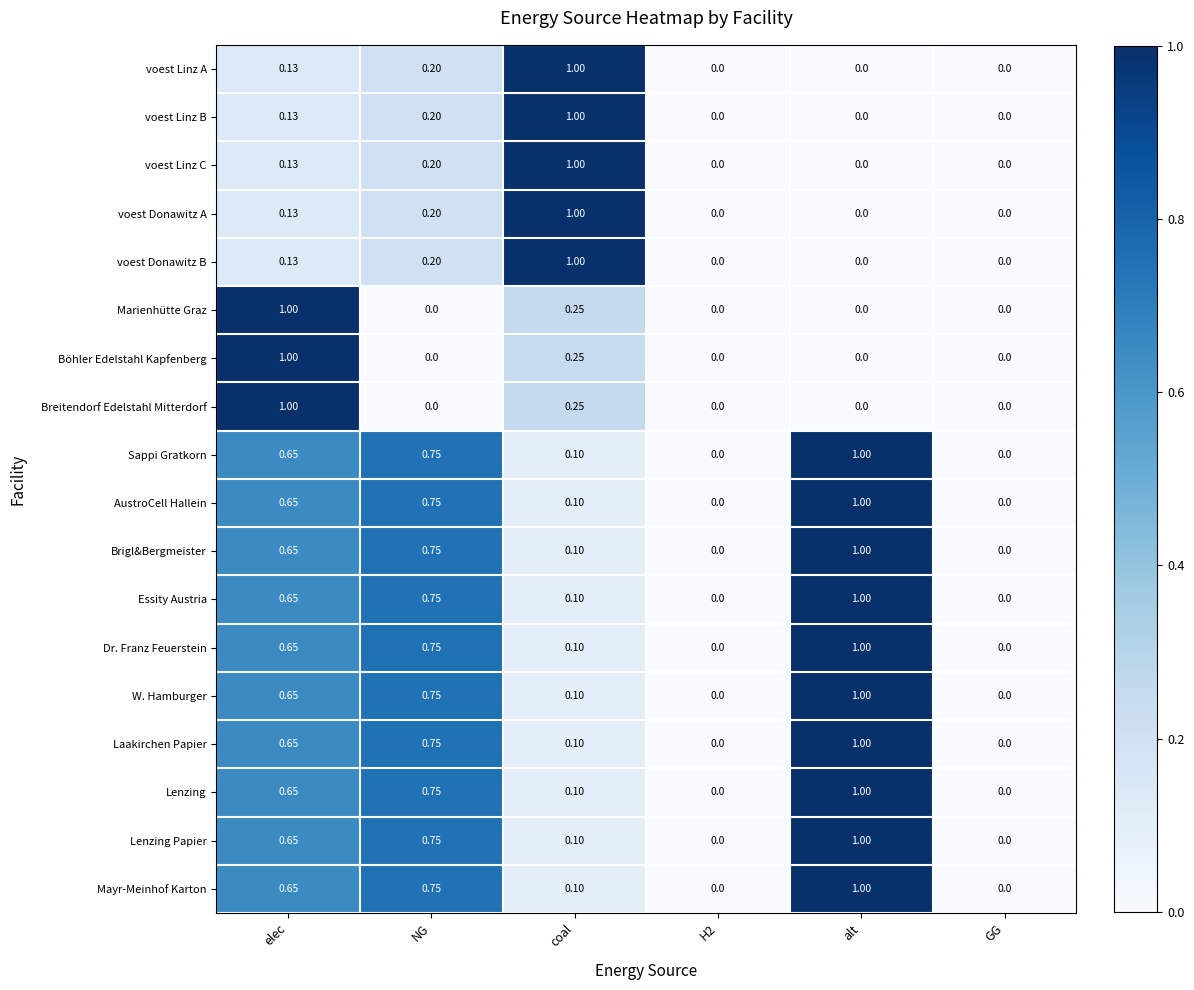

At which category is the sum across all series the highest?

elec